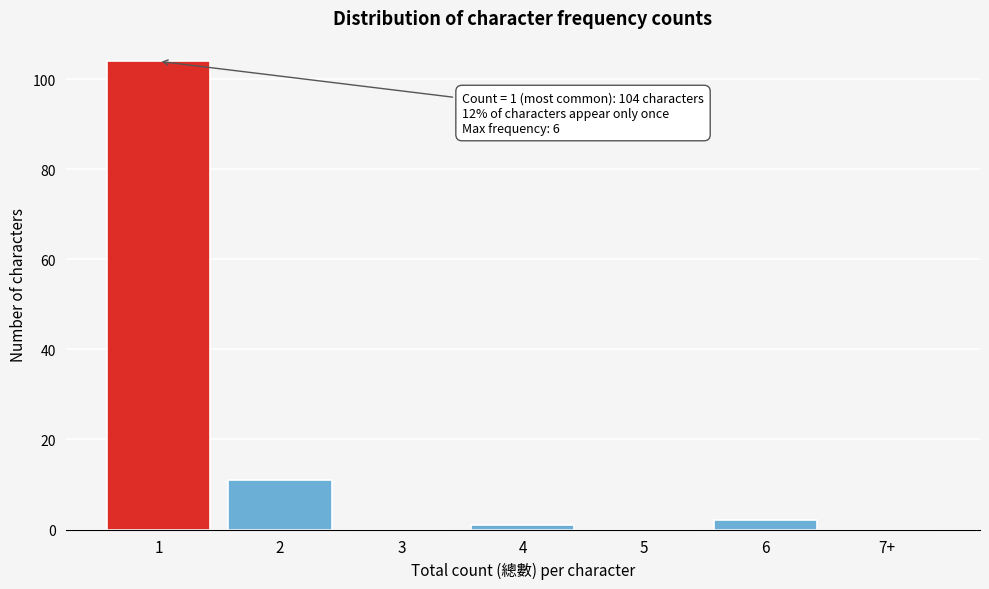

Reading right to left, transcribe all the data shown in this chart.

7+=0	6=2	5=0	4=1	3=0	2=11	1=104